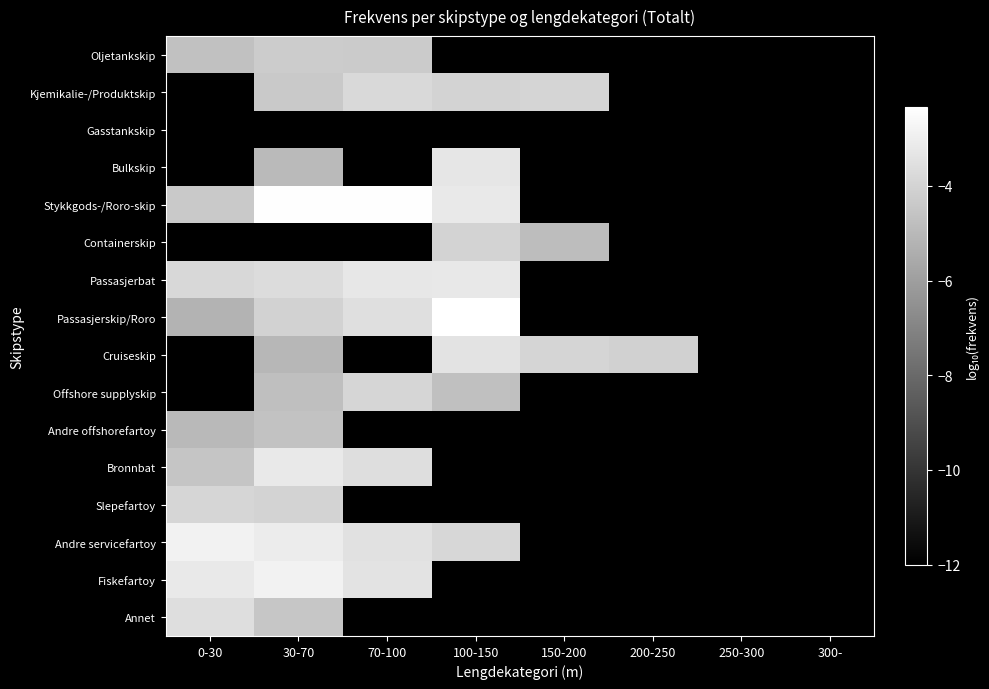

Reading left to right, extract all data points from this chart.

Oljetankskip: 0-30=-4.7	30-70=-4.3	70-100=-4.3	100-150=-12.0	150-200=-12.0	200-250=-12.0	250-300=-12.0	300-=-12.0
Kjemikalie-/Produktskip: 0-30=-12.0	30-70=-4.4	70-100=-3.8	100-150=-4.0	150-200=-3.9	200-250=-12.0	250-300=-12.0	300-=-12.0
Gasstankskip: 0-30=-12.0	30-70=-12.0	70-100=-12.0	100-150=-12.0	150-200=-12.0	200-250=-12.0	250-300=-12.0	300-=-12.0
Bulkskip: 0-30=-12.0	30-70=-5.0	70-100=-12.0	100-150=-3.3	150-200=-12.0	200-250=-12.0	250-300=-12.0	300-=-12.0
Stykkgods-/Roro-skip: 0-30=-4.4	30-70=-2.4	70-100=-2.4	100-150=-3.2	150-200=-12.0	200-250=-12.0	250-300=-12.0	300-=-12.0
Containerskip: 0-30=-12.0	30-70=-12.0	70-100=-12.0	100-150=-4.0	150-200=-4.8	200-250=-12.0	250-300=-12.0	300-=-12.0
Passasjerbat: 0-30=-3.8	30-70=-3.7	70-100=-3.3	100-150=-3.2	150-200=-12.0	200-250=-12.0	250-300=-12.0	300-=-12.0
Passasjerskip/Roro: 0-30=-5.2	30-70=-4.1	70-100=-3.6	100-150=-2.3	150-200=-12.0	200-250=-12.0	250-300=-12.0	300-=-12.0
Cruiseskip: 0-30=-12.0	30-70=-5.1	70-100=-12.0	100-150=-3.4	150-200=-3.9	200-250=-4.1	250-300=-12.0	300-=-12.0
Offshore supplyskip: 0-30=-12.0	30-70=-4.8	70-100=-3.9	100-150=-4.7	150-200=-12.0	200-250=-12.0	250-300=-12.0	300-=-12.0
Andre offshorefartoy: 0-30=-5.0	30-70=-4.6	70-100=-12.0	100-150=-12.0	150-200=-12.0	200-250=-12.0	250-300=-12.0	300-=-12.0
Bronnbat: 0-30=-4.6	30-70=-3.2	70-100=-3.6	100-150=-12.0	150-200=-12.0	200-250=-12.0	250-300=-12.0	300-=-12.0
Slepefartoy: 0-30=-3.9	30-70=-4.0	70-100=-12.0	100-150=-12.0	150-200=-12.0	200-250=-12.0	250-300=-12.0	300-=-12.0
Andre servicefartoy: 0-30=-2.9	30-70=-3.1	70-100=-3.5	100-150=-3.9	150-200=-12.0	200-250=-12.0	250-300=-12.0	300-=-12.0
Fiskefartoy: 0-30=-3.2	30-70=-2.8	70-100=-3.4	100-150=-12.0	150-200=-12.0	200-250=-12.0	250-300=-12.0	300-=-12.0
Annet: 0-30=-3.6	30-70=-4.5	70-100=-12.0	100-150=-12.0	150-200=-12.0	200-250=-12.0	250-300=-12.0	300-=-12.0